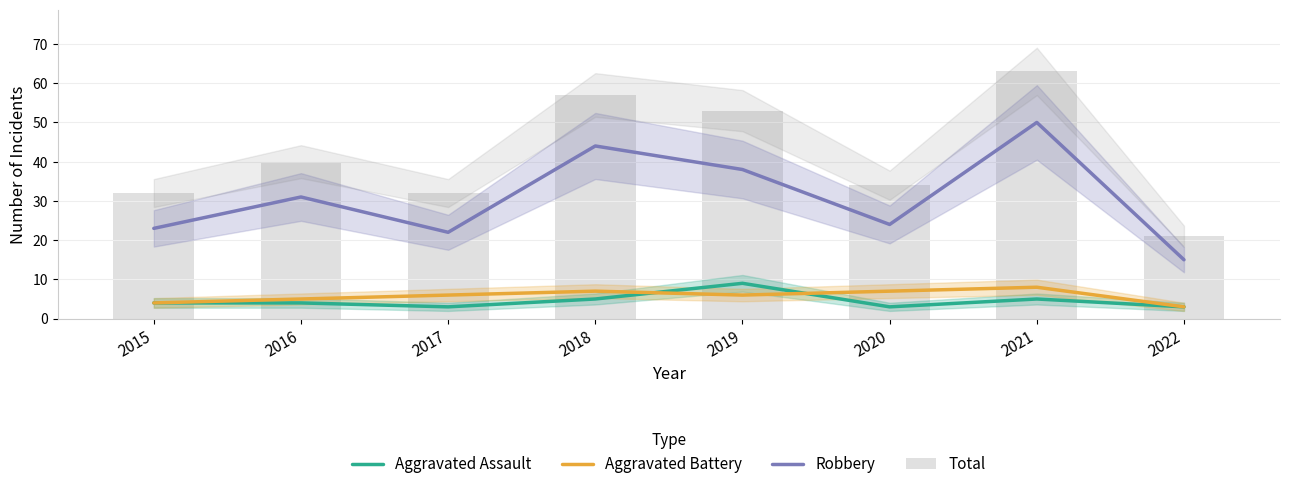

The Robbery series shows 10 at 2017. True or false?

False